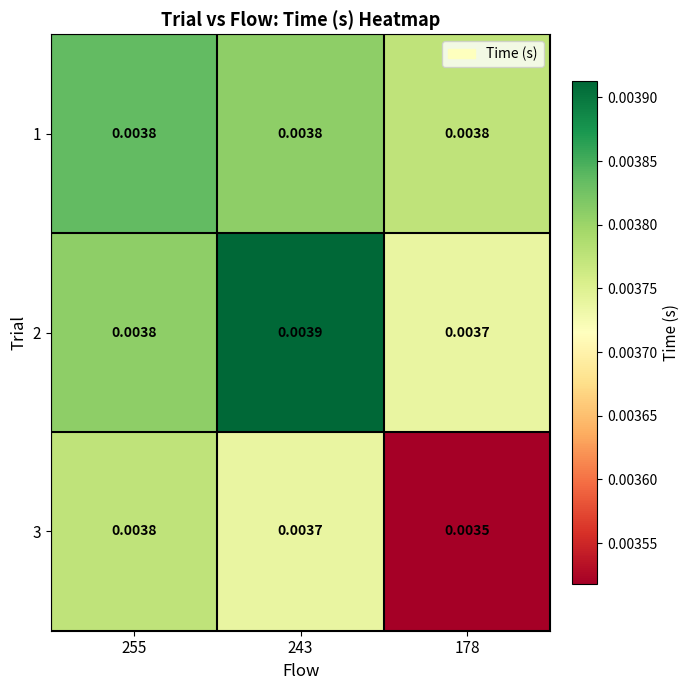

Is the value of 3 at 243 greater than the value of 1 at 243?

No